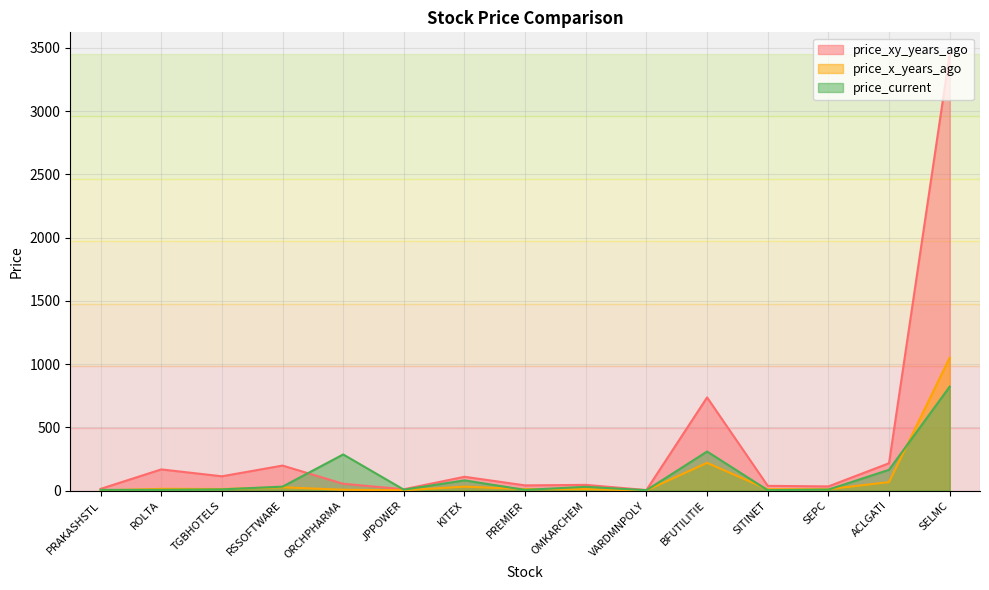

Which category has the lowest value in the price_x_years_ago series?

PRAKASHSTL